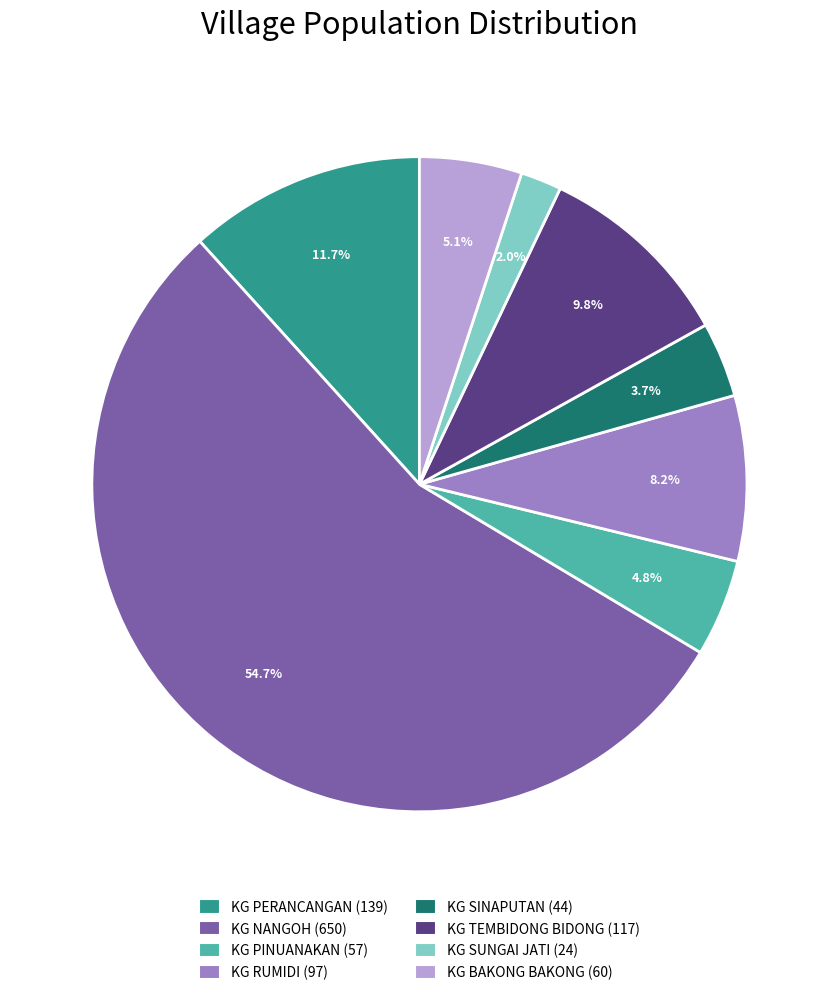

Which category has the smallest portion of the pie?

KG SUNGAI JATI